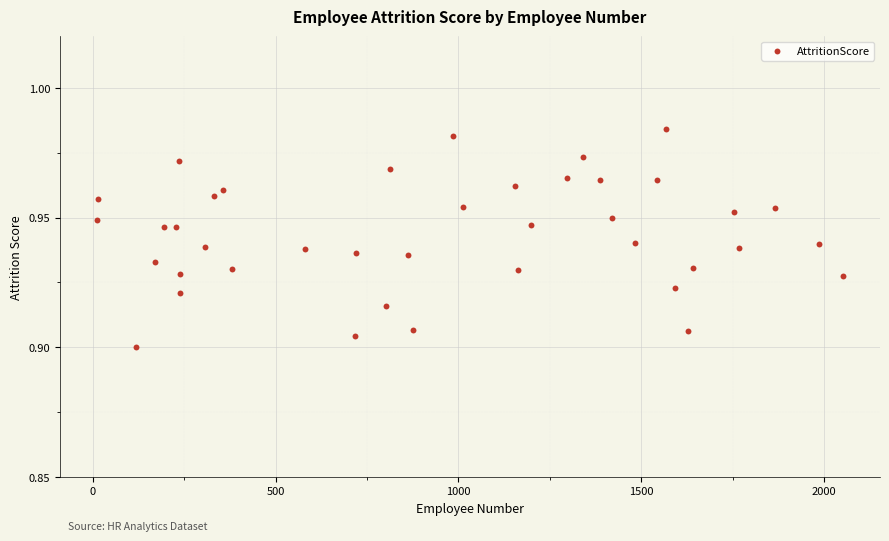

What is the range of X values (max minus min)?

2039.0